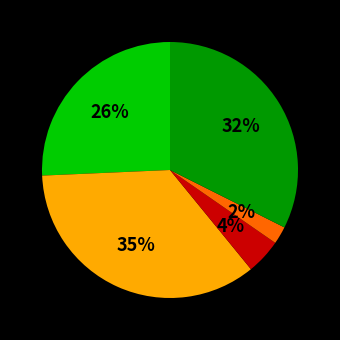

Is there any slice that represents more than half of the pie?

No